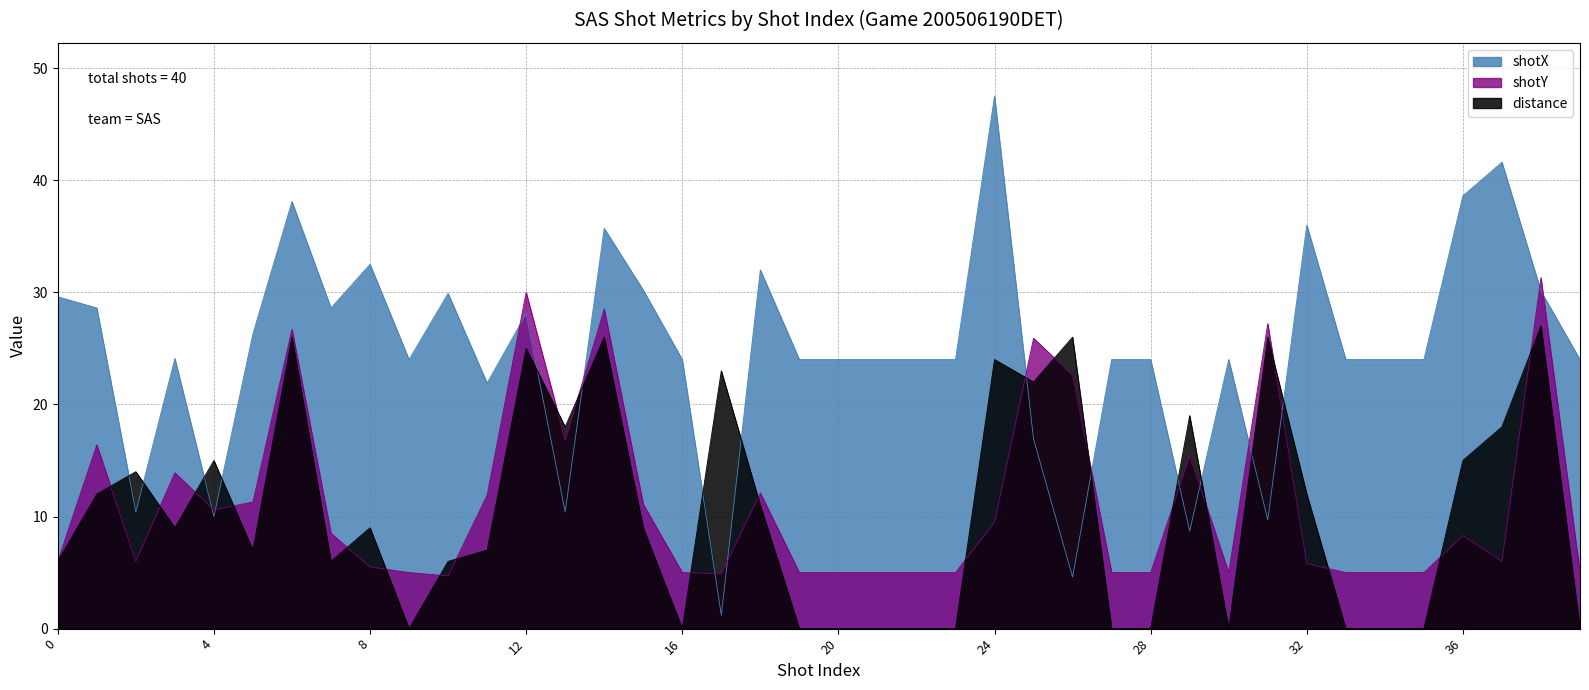

Is it true that shotX equals 24.0 at 30?

True